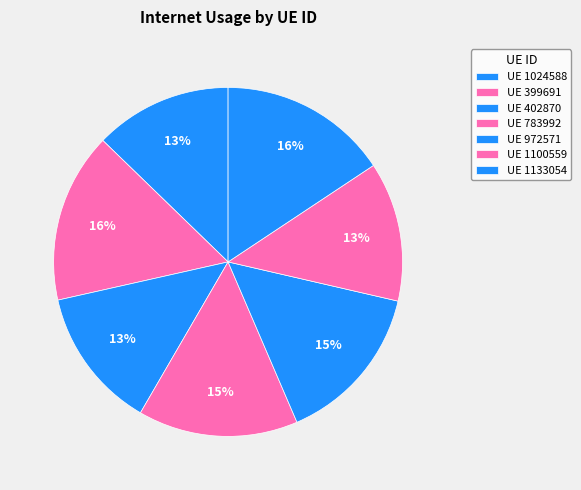

Which slice is the largest?

399691